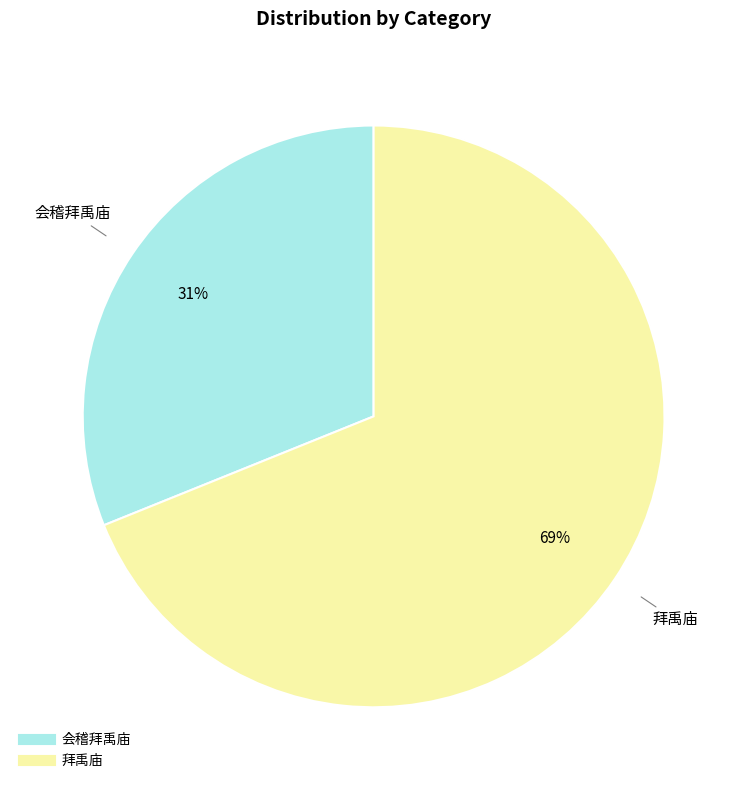

Is it true that 拜禹庙 is 69% of the pie?

True